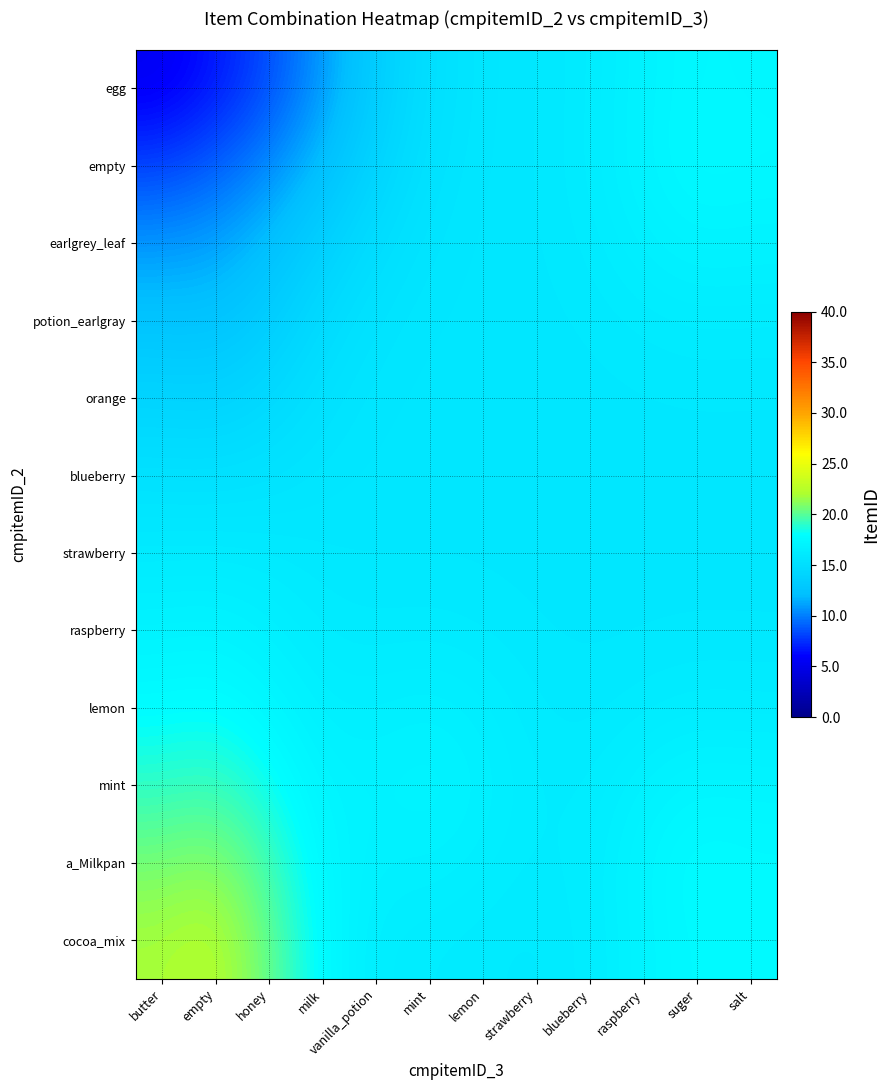

At how many categories does at least one series exceed 9?

12